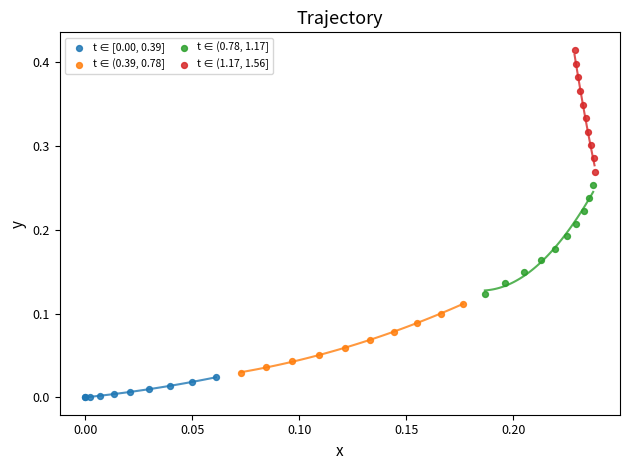

Which series contains the lowest Y value?

t ∈ [0.00, 0.39]